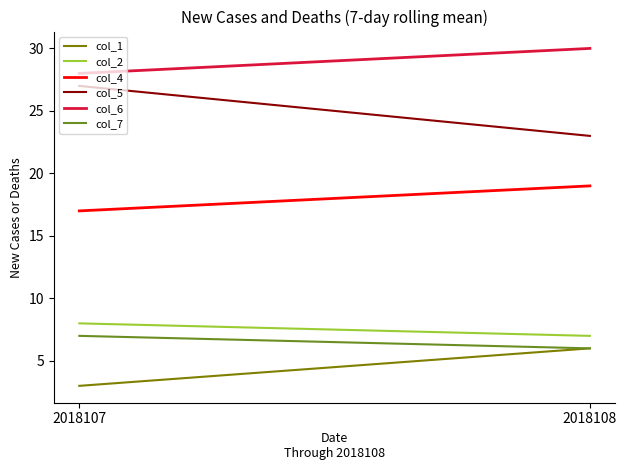

Between 2018107 and 2018108, which is larger?

2018108